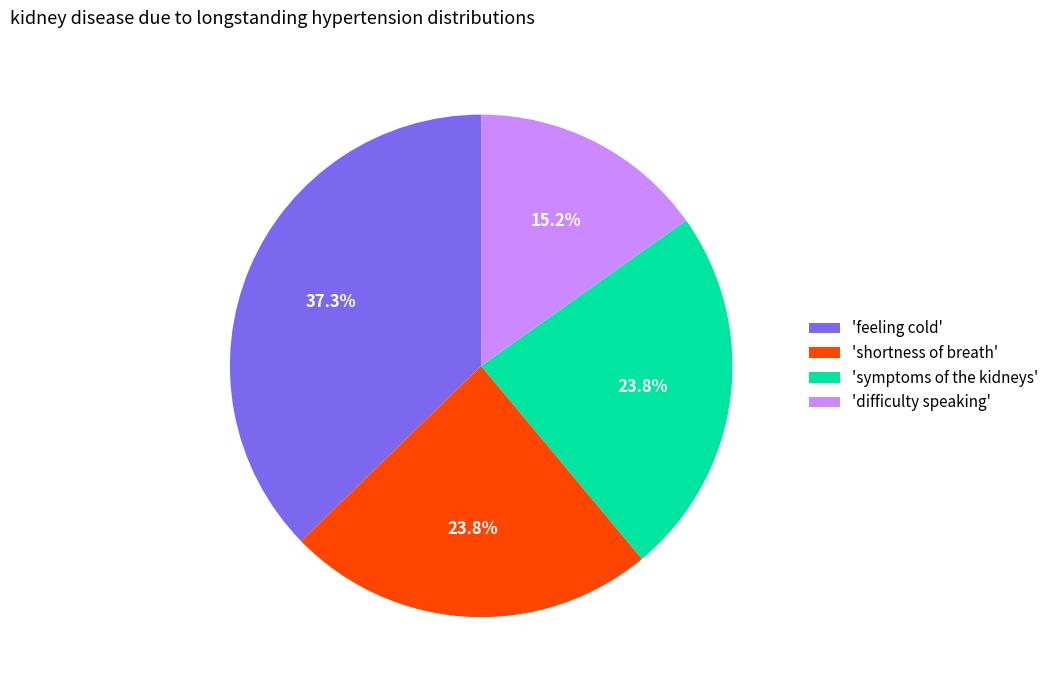

Is there a majority slice in this chart?

No